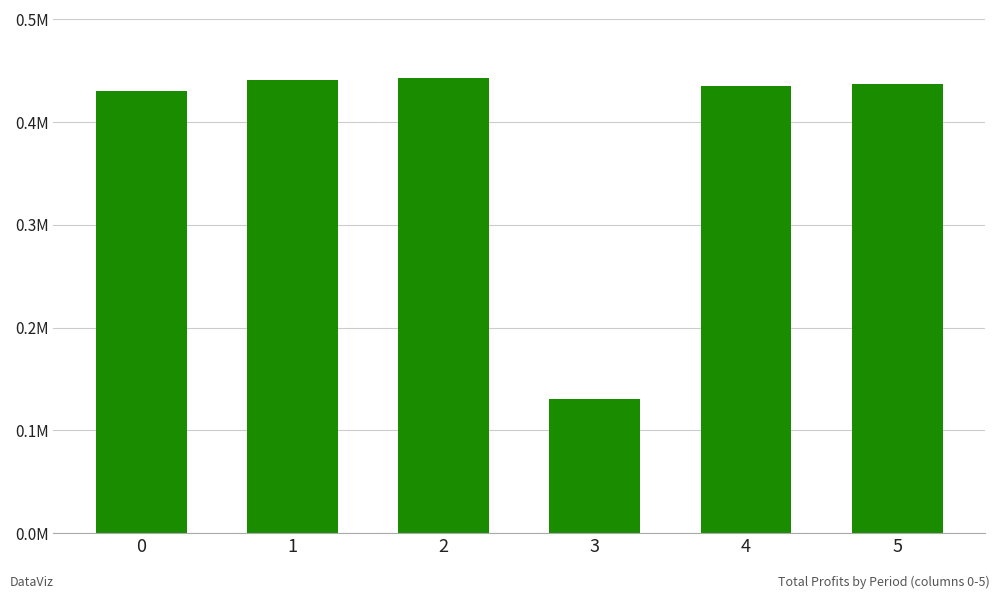

Does the chart contain any negative values?

No